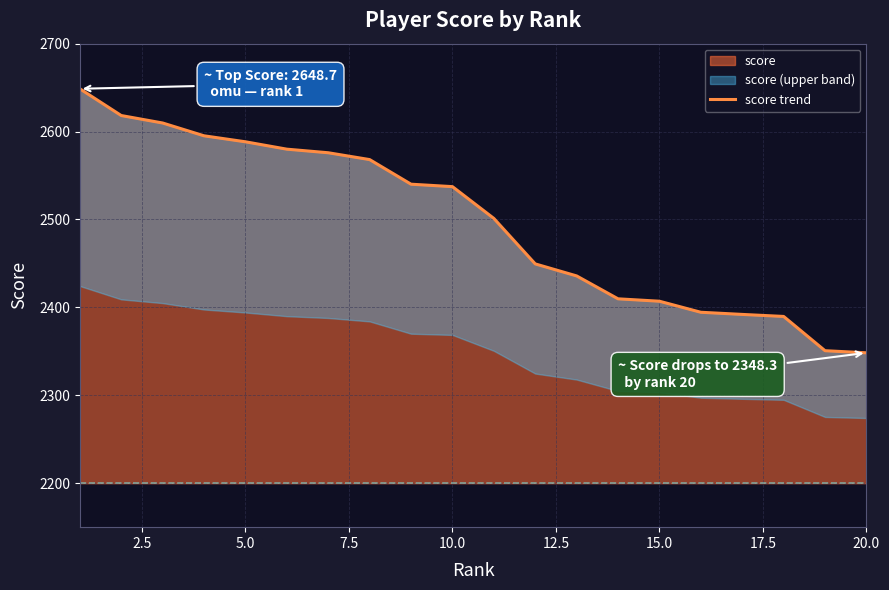

What is the ratio of the value at 12.5 to the value at 7.5?

1.0